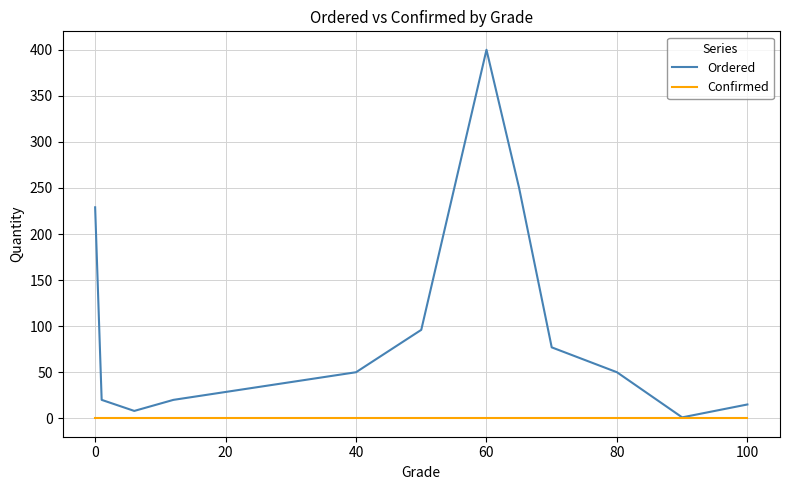

Rank the series by their average value, from lowest to highest.

Confirmed, Ordered